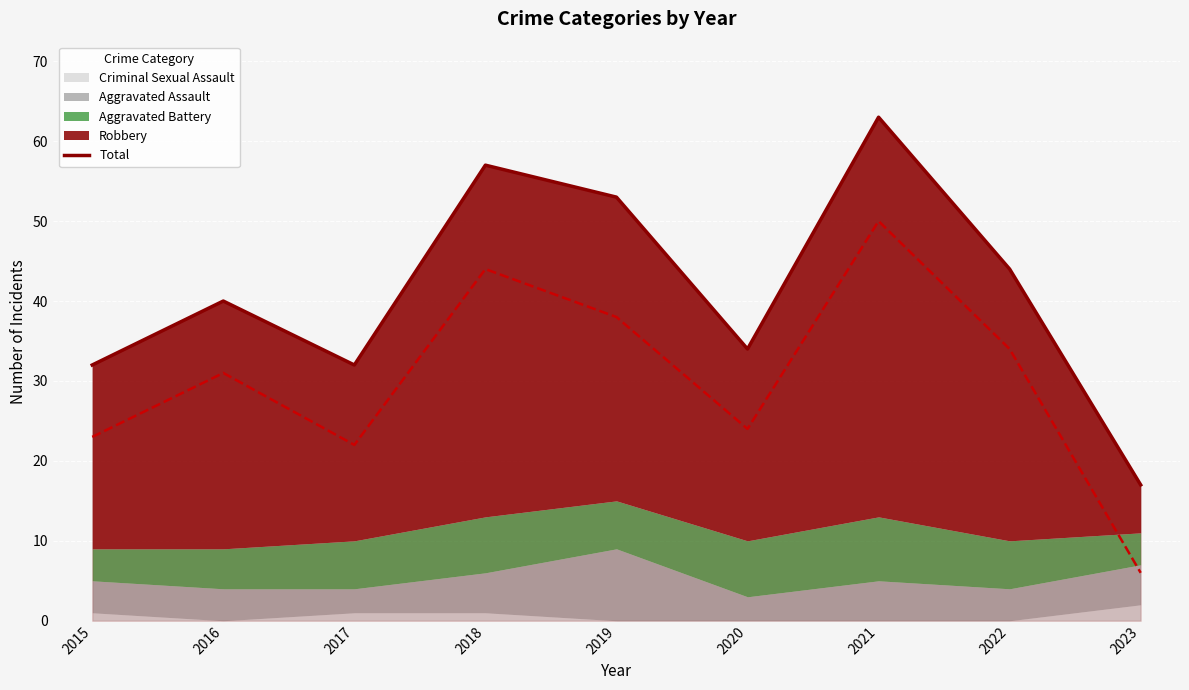

Where is the first local minimum?

2017